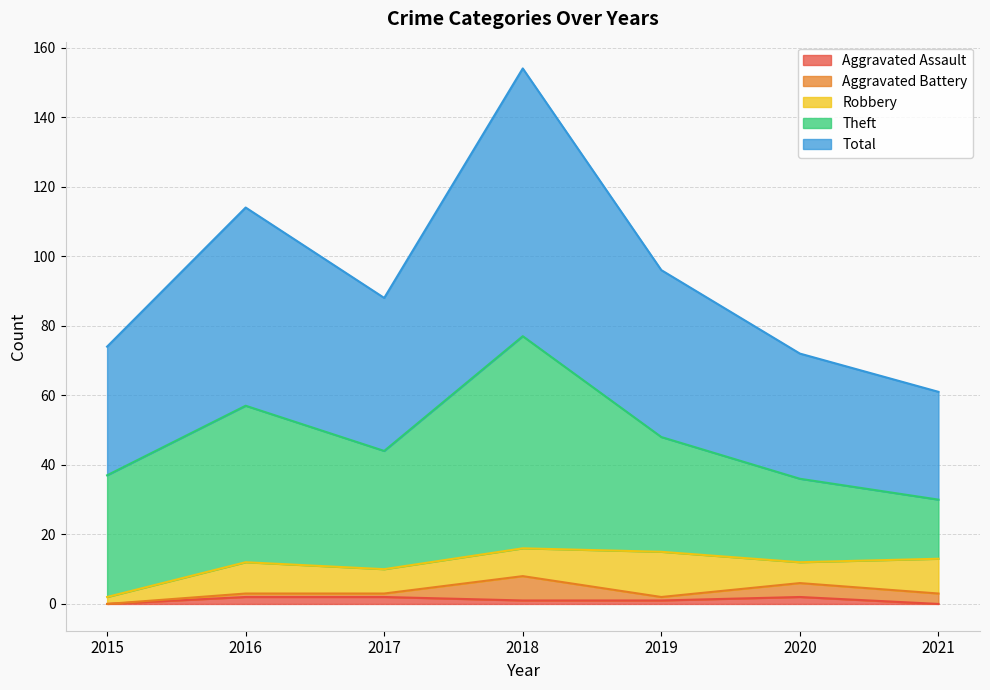

True or false: Theft and Total cross at least once.

False